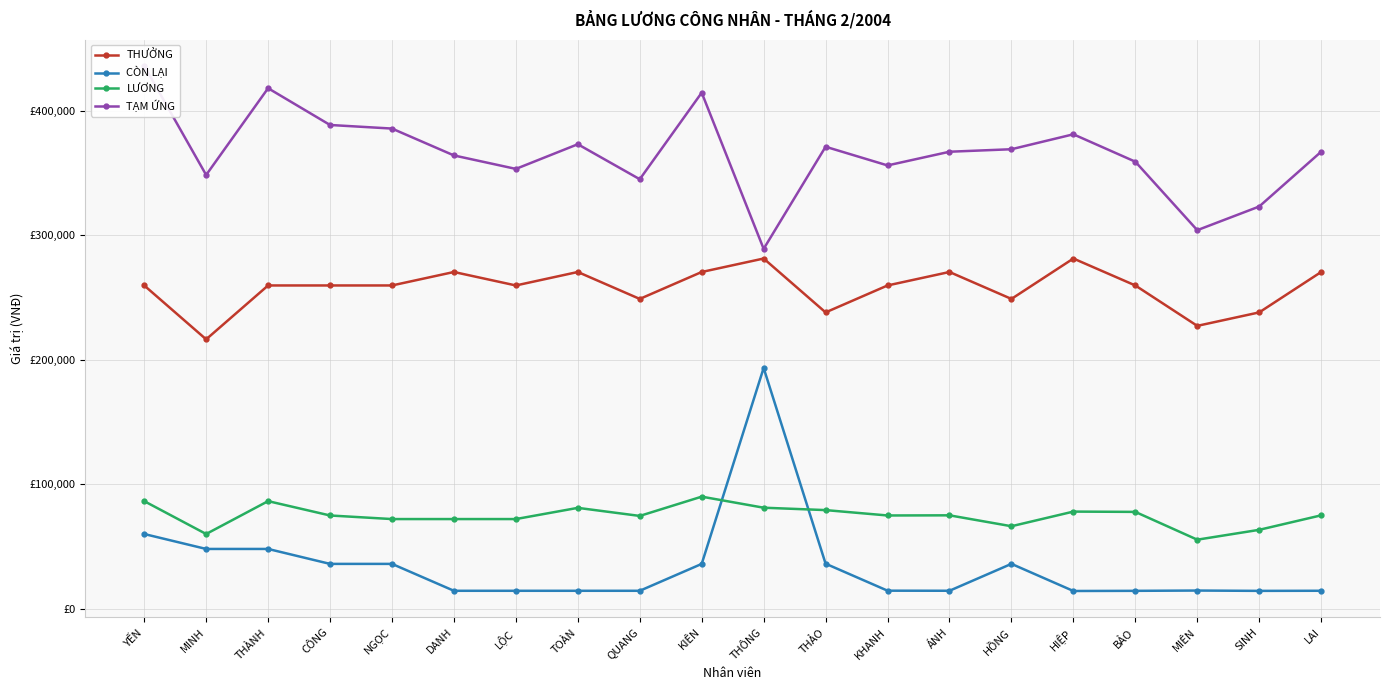

True or false: TẠM ỨNG and LƯƠNG cross at least once.

False